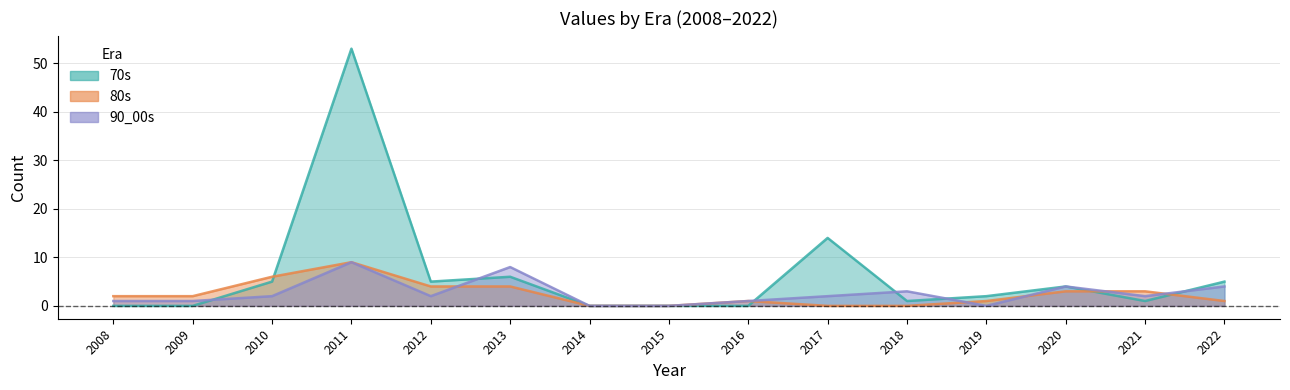

How many lines are shown in the chart?

3